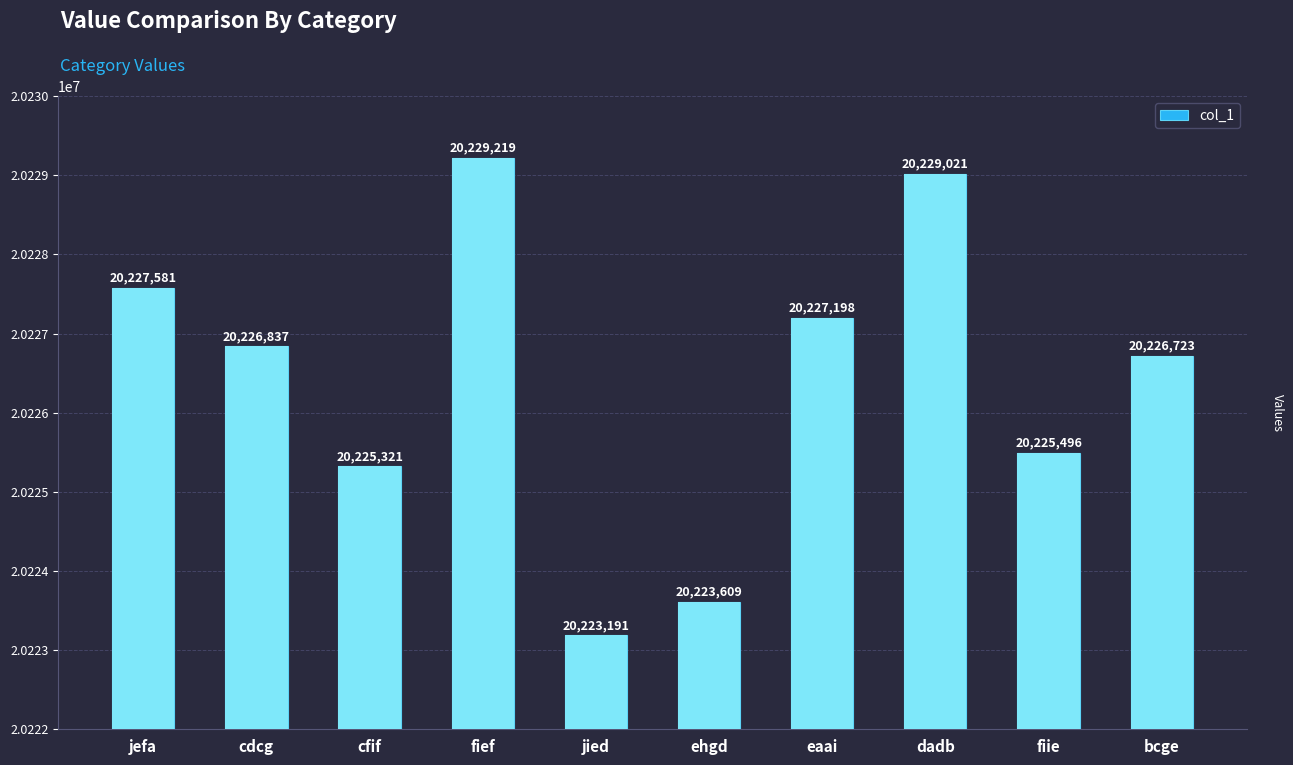

What is the average value?

20226420